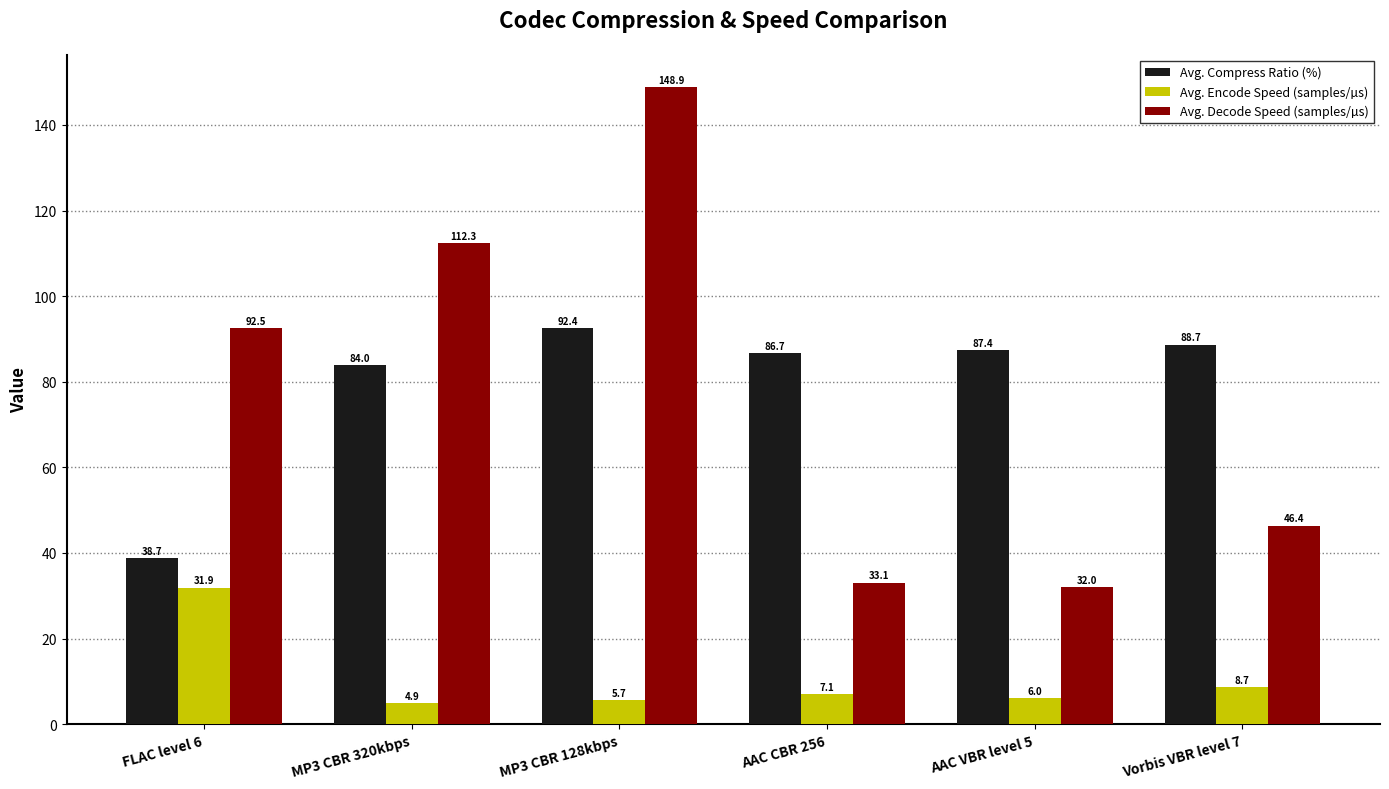

Reading right to left, extract all data points from this chart.

Avg. Compress Ratio (%): 88.7	87.4	86.7	92.4	84.0	38.7
Avg. Encode Speed (samples/µs): 8.7	6.0	7.1	5.7	4.9	31.9
Avg. Decode Speed (samples/µs): 46.4	32.0	33.1	148.9	112.3	92.5